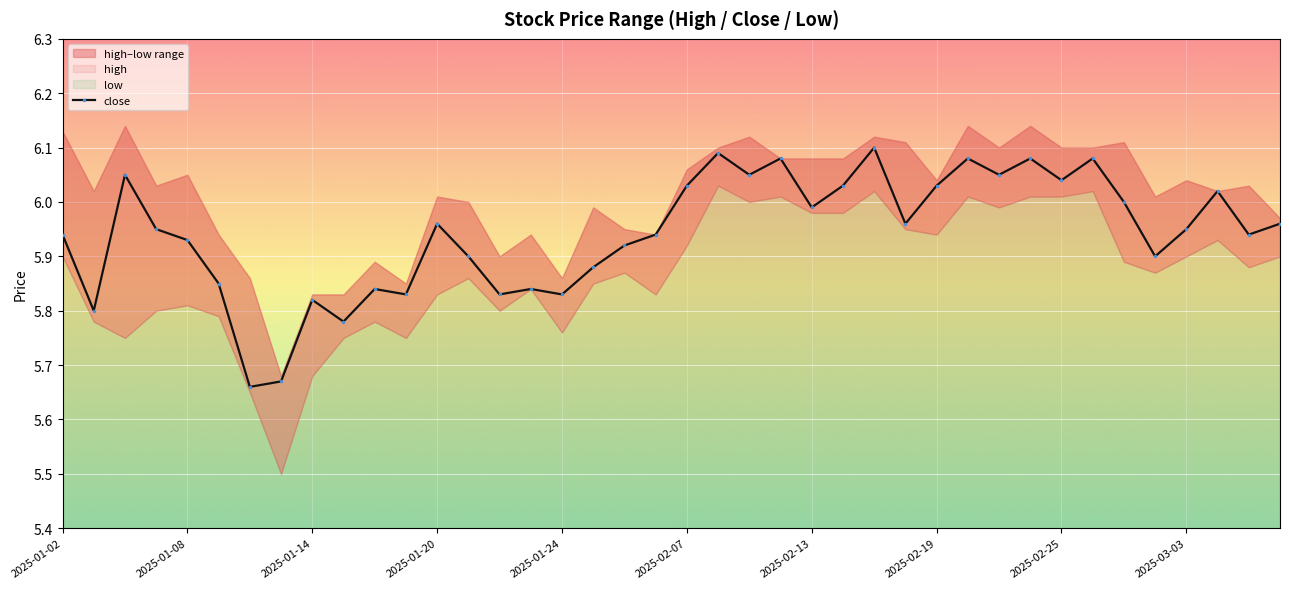

How many points are higher than both their immediate neighbors (excluding endpoints)?

12